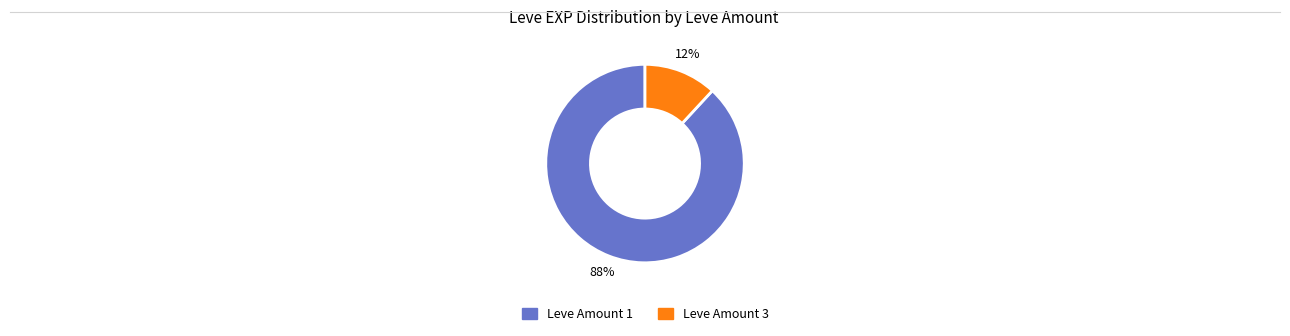

Does any single category account for the majority?

Yes